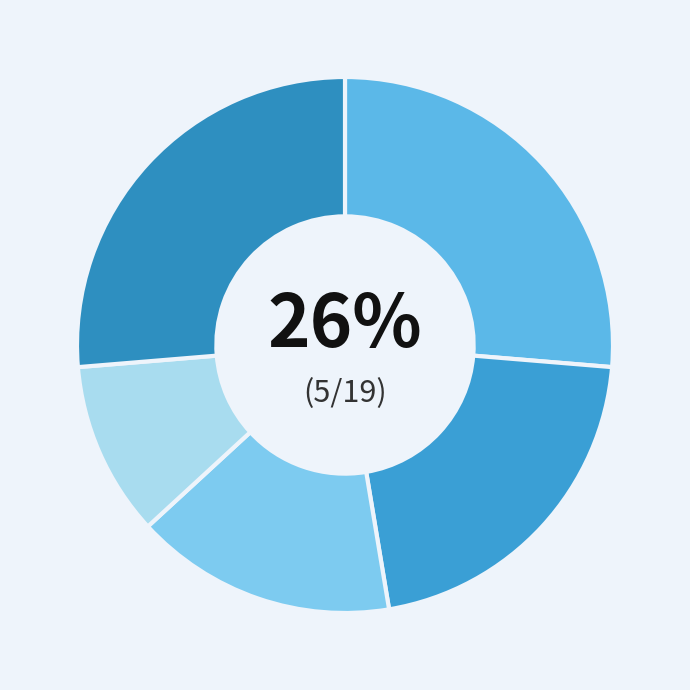

How many segments does this pie chart have?

5